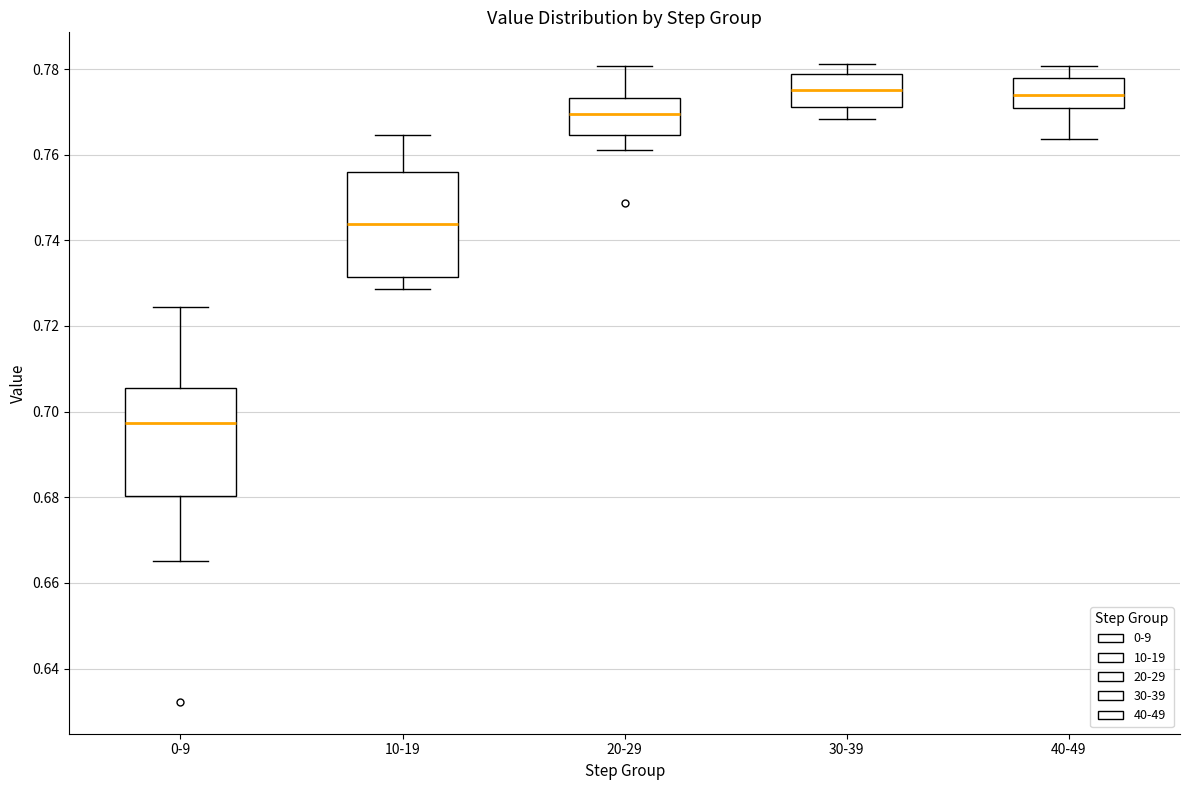

Where does the median line of the box for 20-29 sit on the y-axis? The values are not printed on the chart, so give them approximately, as read against the axis.

0.770